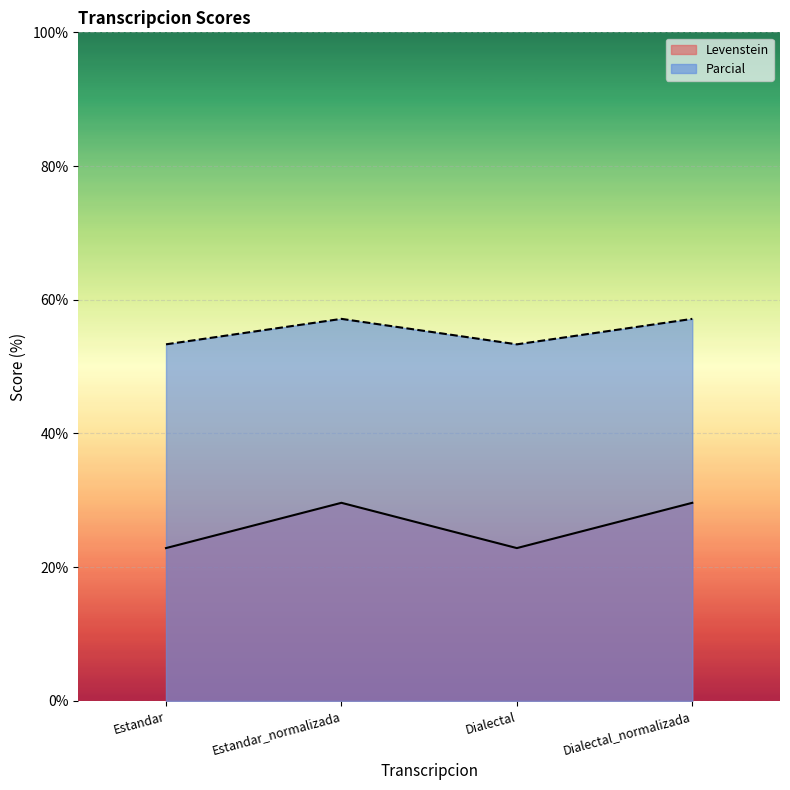

Reading right to left, extract all data points from this chart.

Levenstein: Dialectal_normalizada=29.6	Dialectal=22.9	Estandar_normalizada=29.6	Estandar=22.9
Parcial: Dialectal_normalizada=57.1	Dialectal=53.3	Estandar_normalizada=57.1	Estandar=53.3